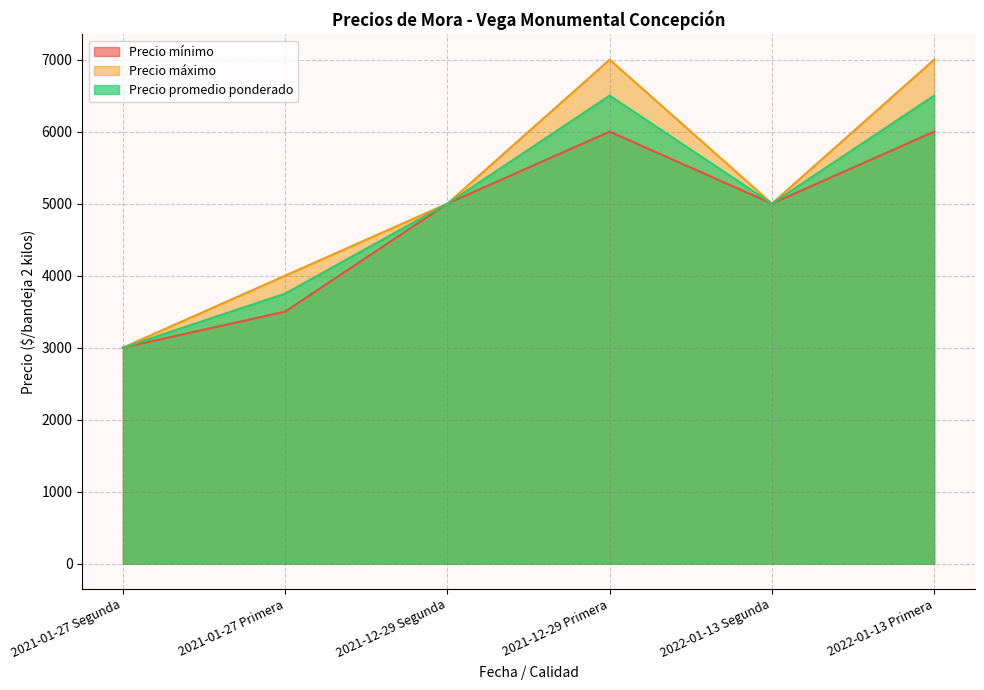

Rank the series by their average value, from highest to lowest.

Precio máximo, Precio promedio ponderado, Precio mínimo